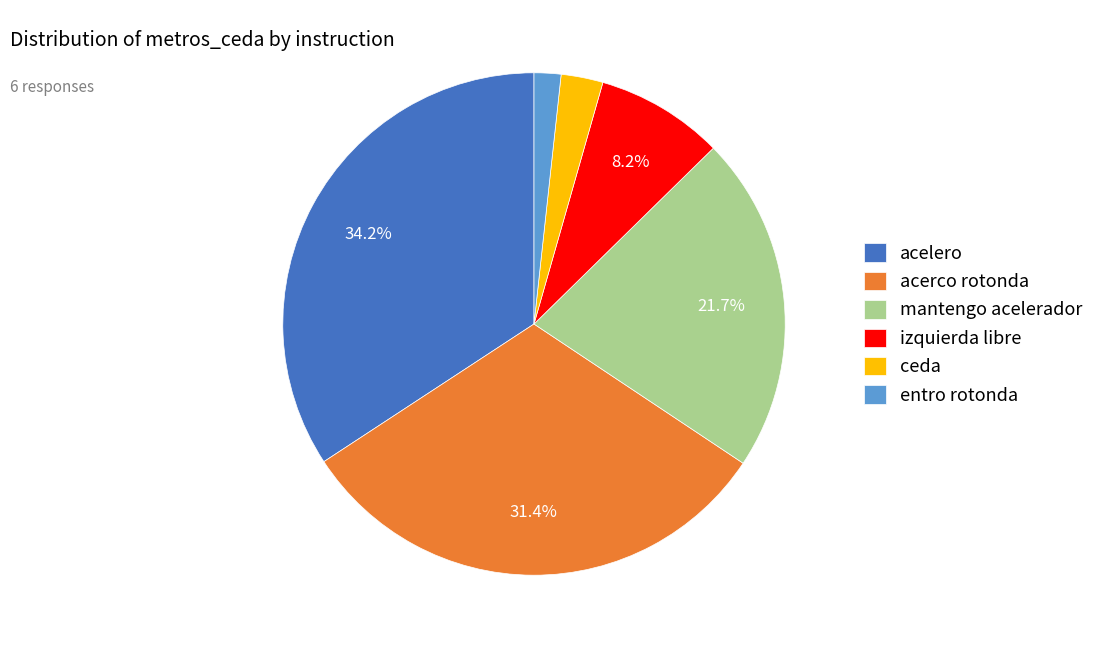

Is izquierda libre the majority of the pie?

No